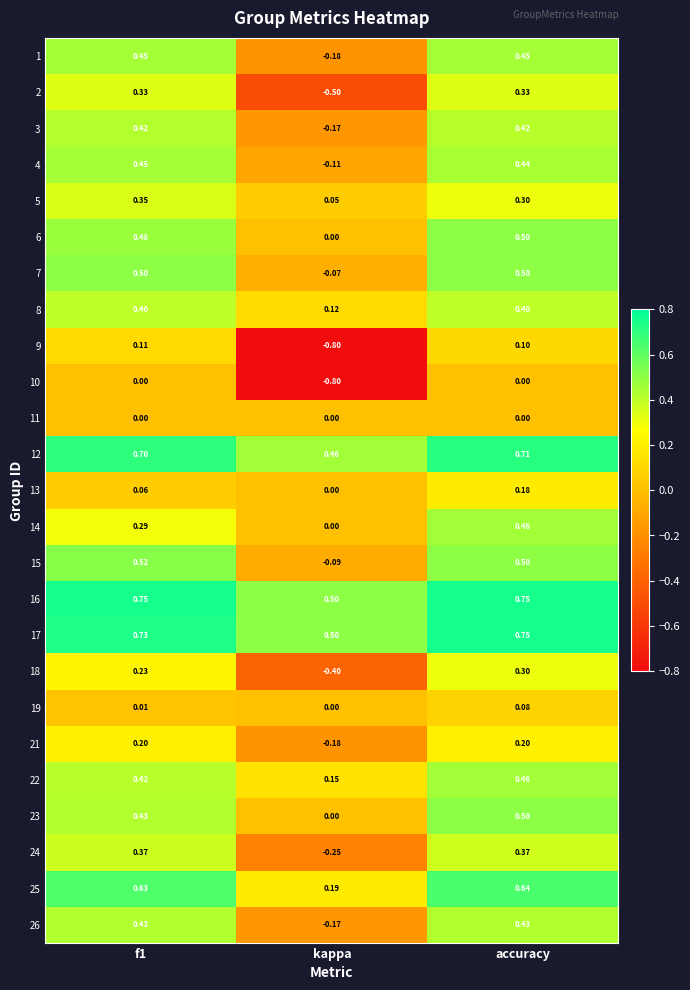

Which category has the lowest value across all series?

kappa